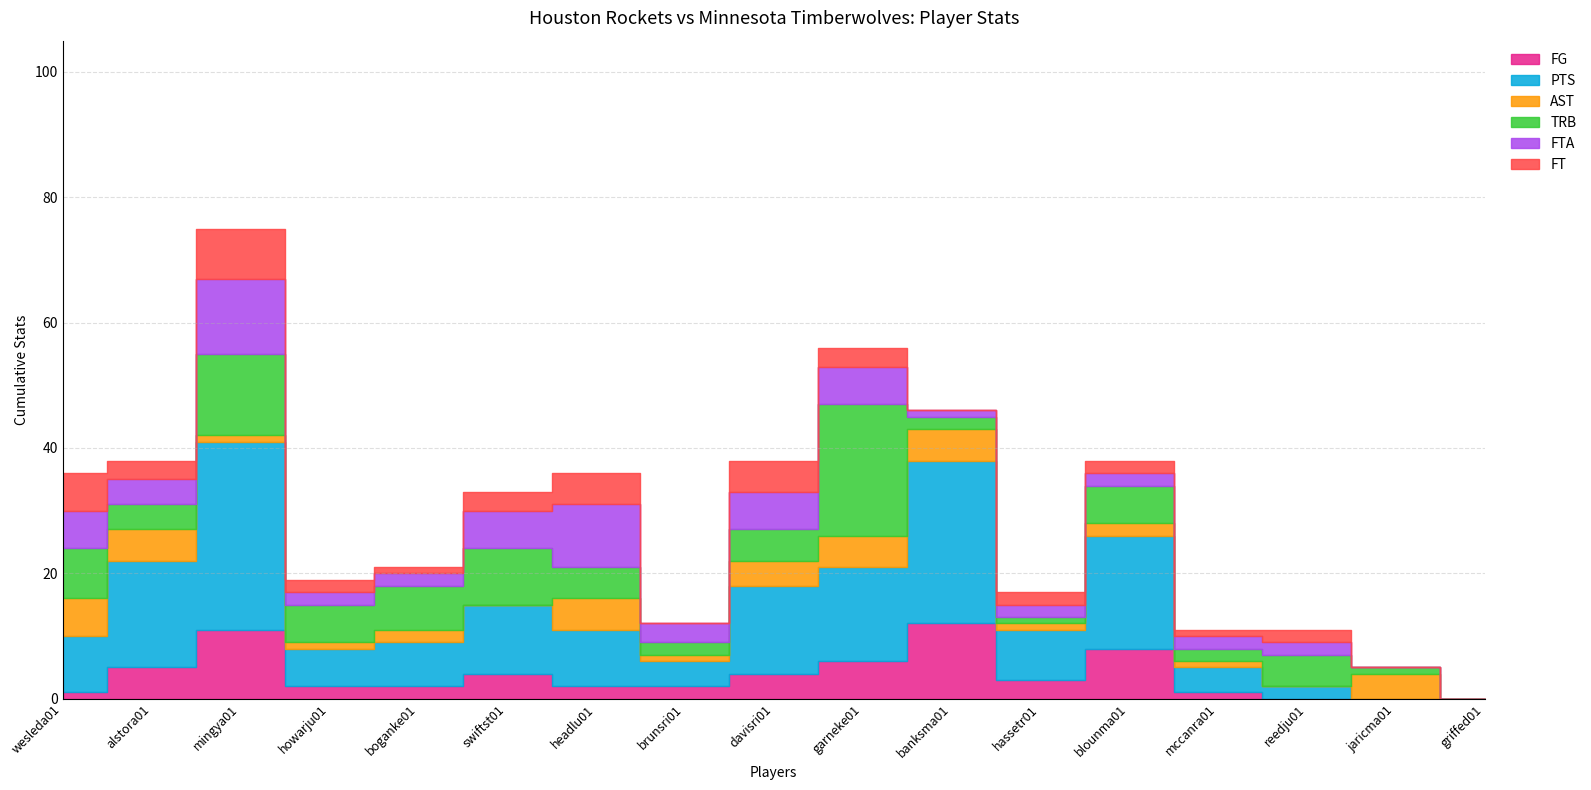

At which label does PTS reach its minimum?

jaricma01